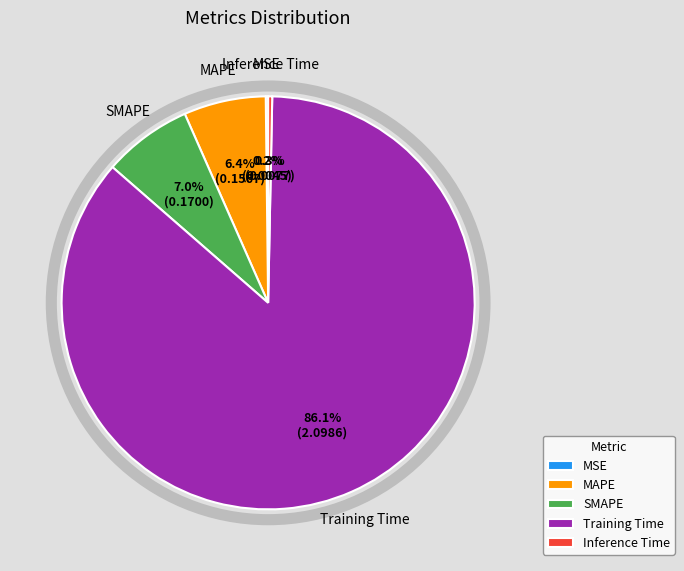

What is the largest slice in the pie chart?

Training Time